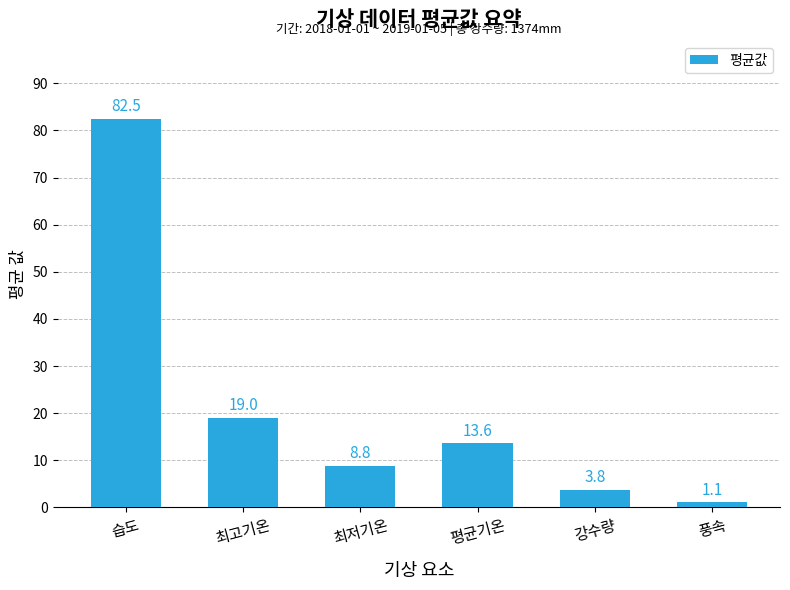

What is the difference between the values at 강수량 and 최고기온?

15.2